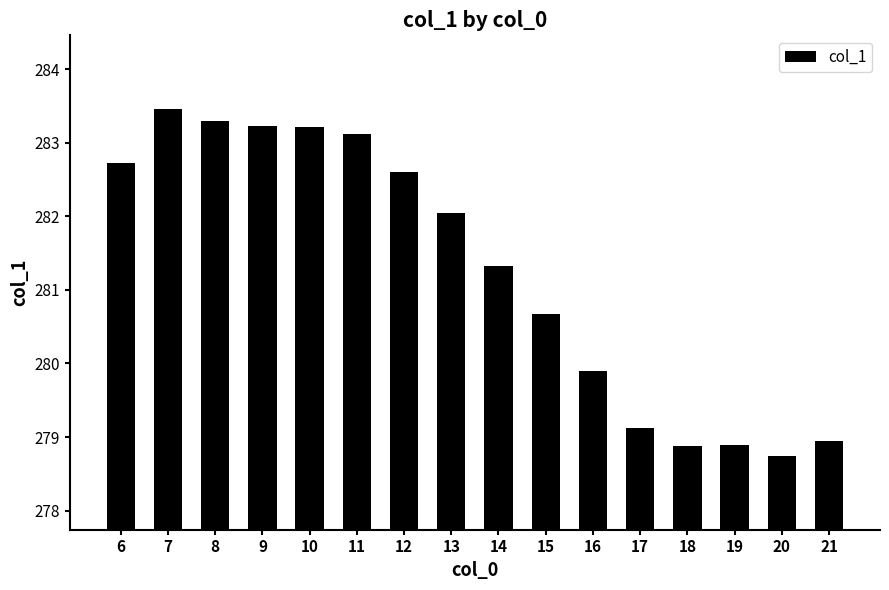

What is the value of the 4th bar from the left?

283.2